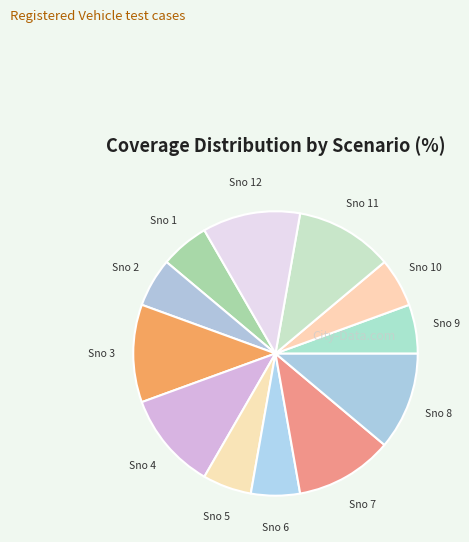

True or false: Sno 4 accounts for 11% of the total.

True